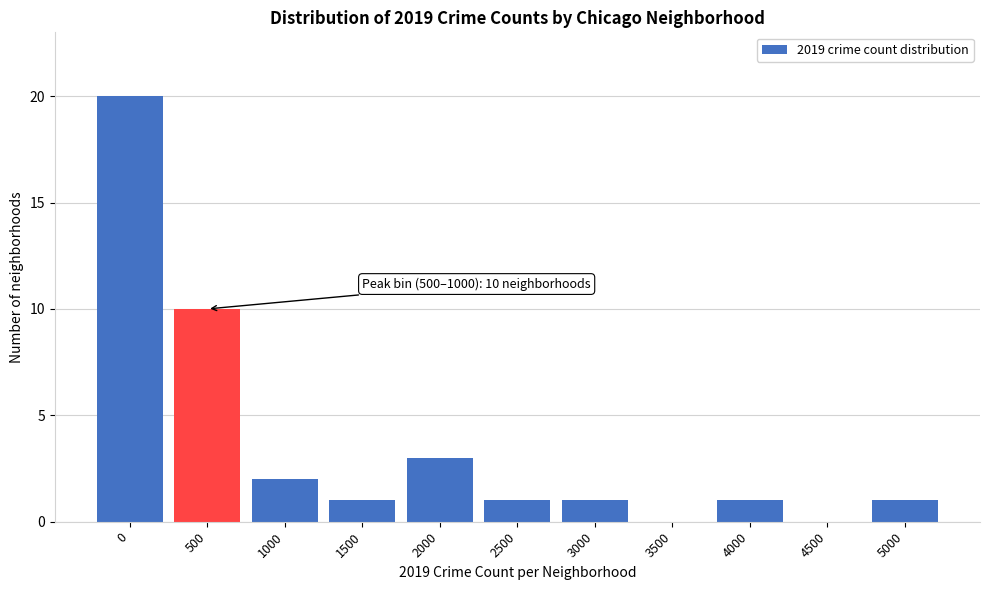

Reading left to right, extract all data points from this chart.

0=20	500=10	1000=2	1500=1	2000=3	2500=1	3000=1	3500=0	4000=1	4500=0	5000=1